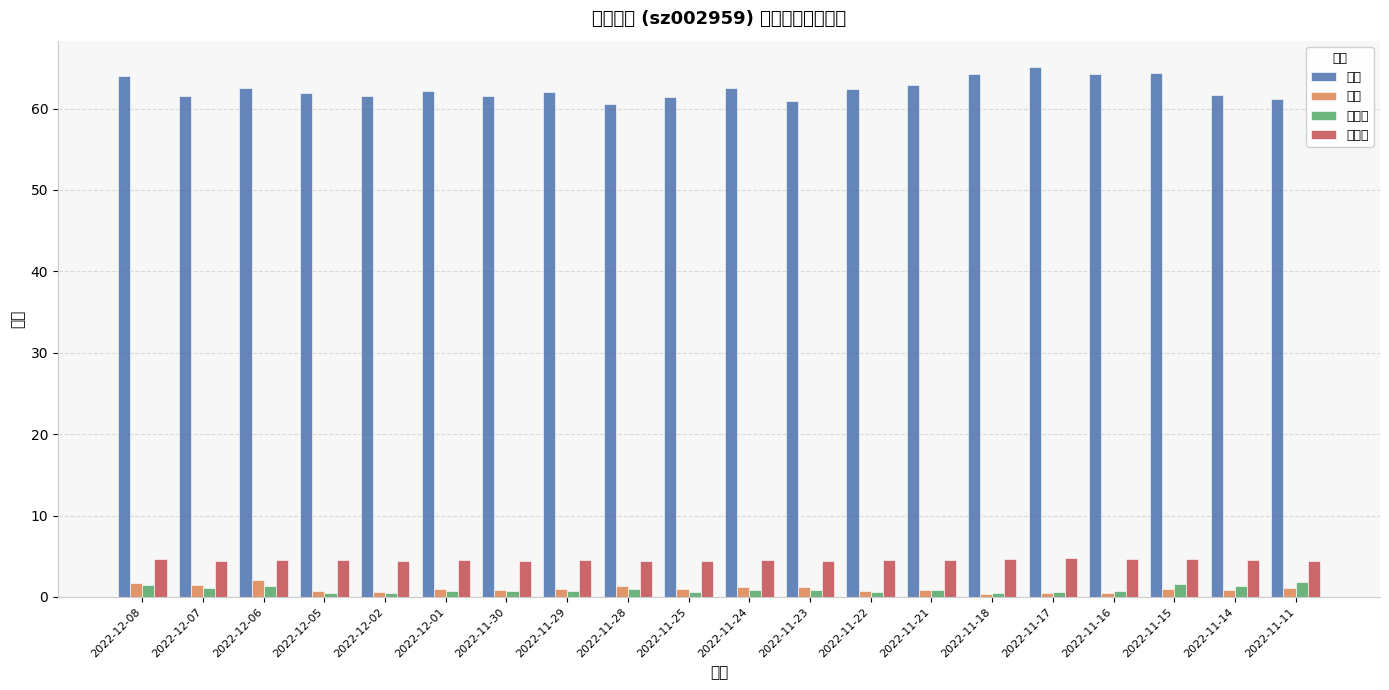

Rank the series at 2022-12-07 from lowest to highest value.

换手率, 量比, 市净率, 价格